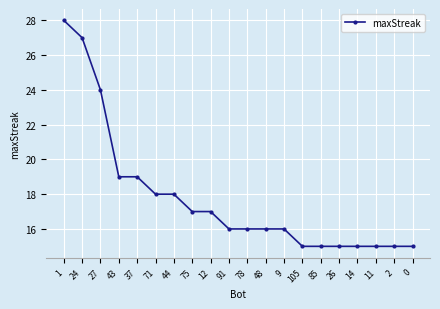

The chart shows a value of 16 at 9. True or false?

True